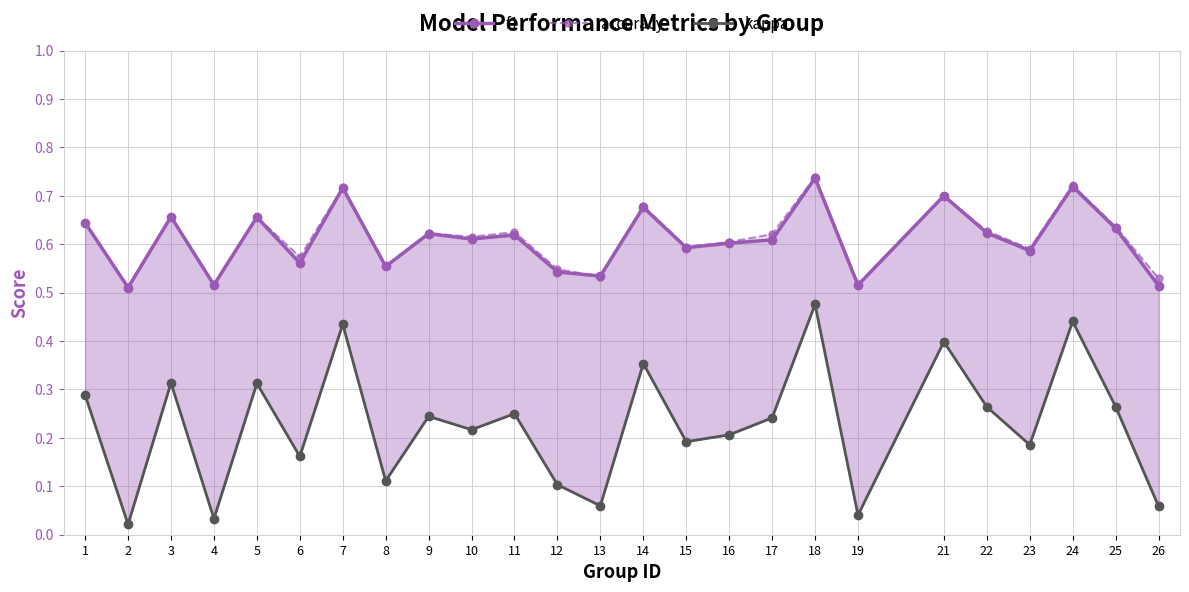

What is the value of the f1 point at the 7th from the left?

0.7